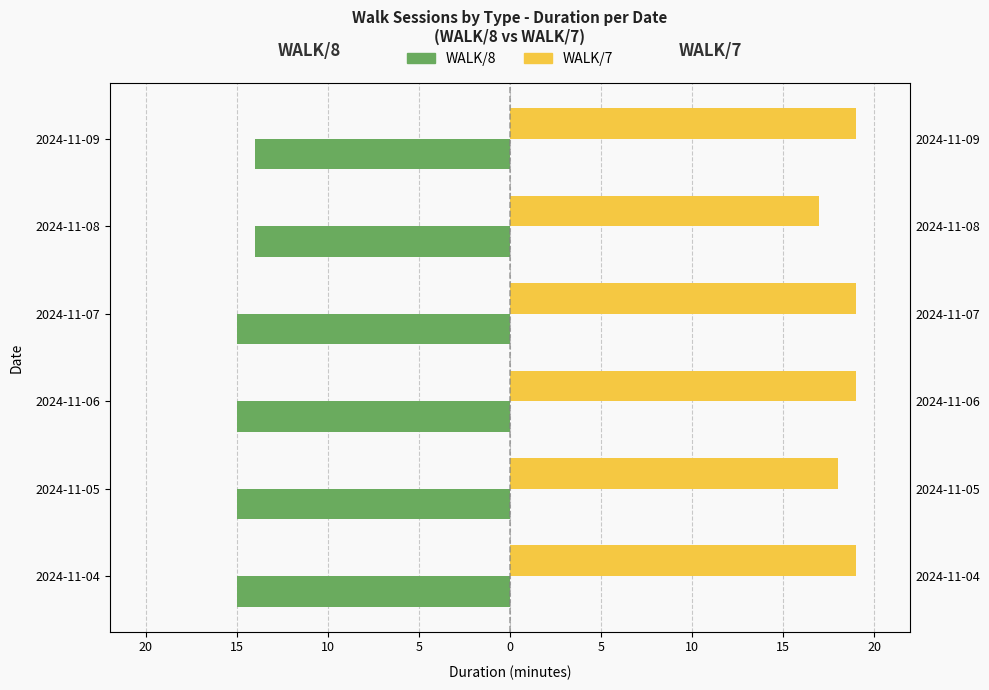

Count the WALK/8 values in the range -15 to -14.

6